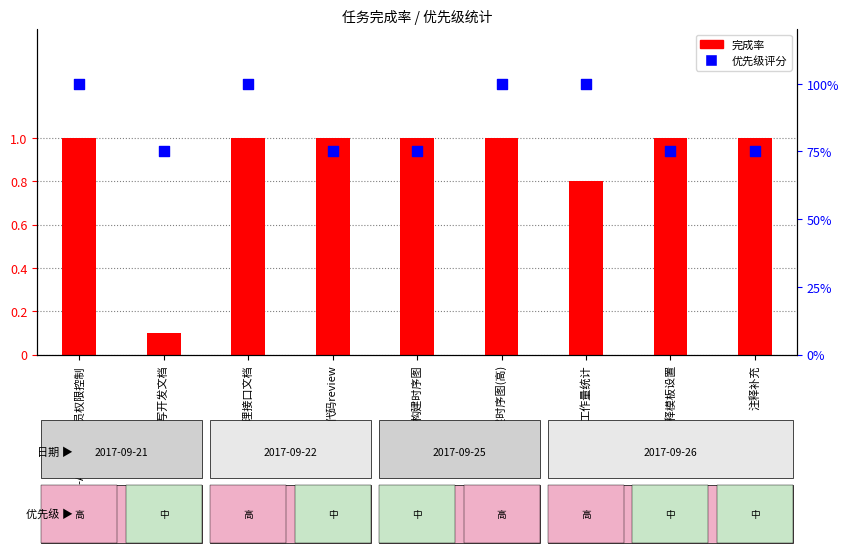

What are all the series names shown in the legend?

完成率, 优先级评分